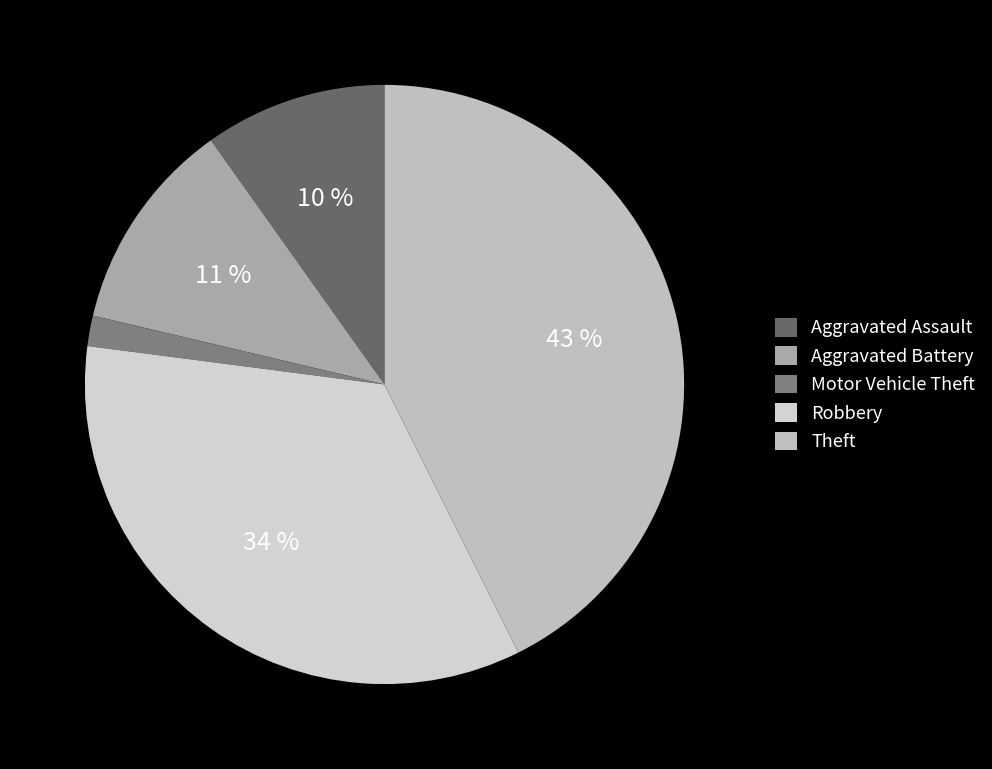

True or false: Theft accounts for 43% of the total.

True